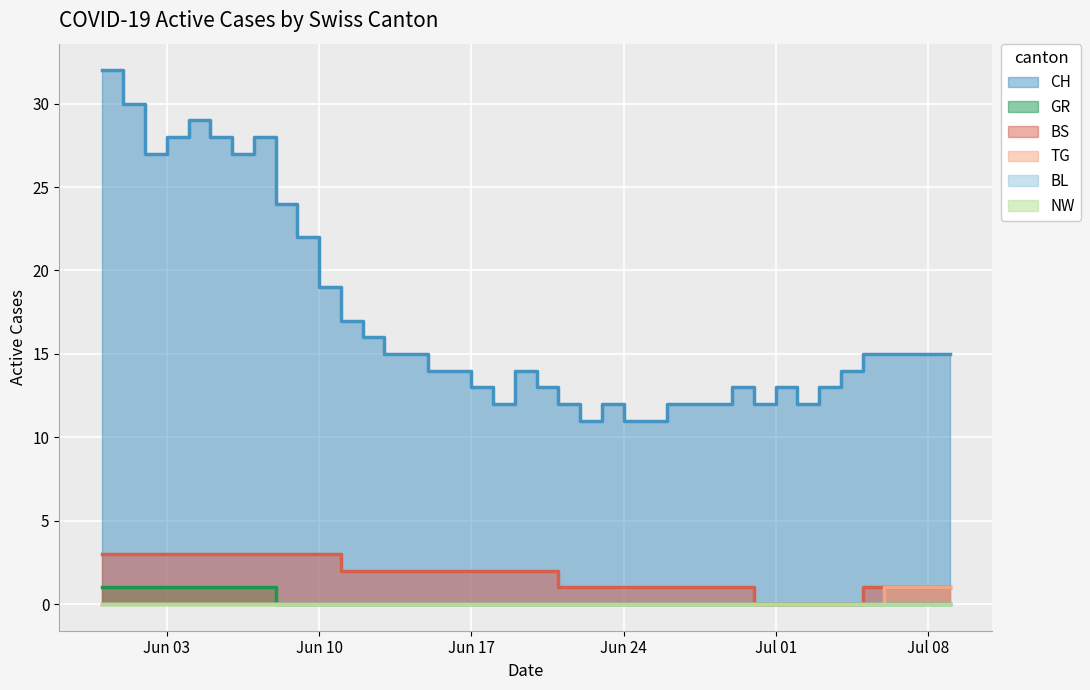

The CH series shows 28 at 2020-06-05. True or false?

True